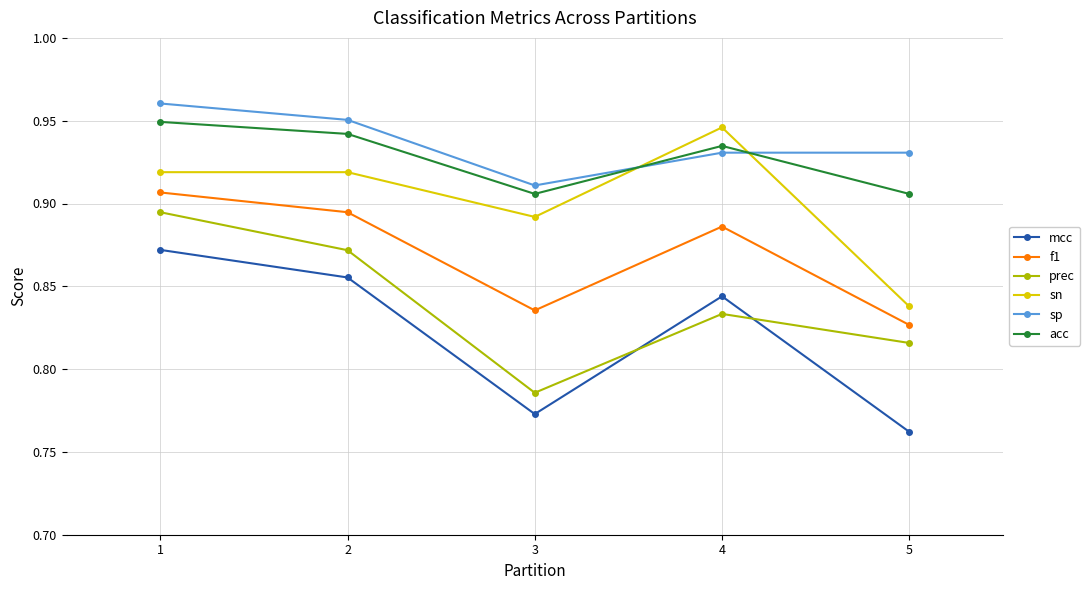

Which series has the largest total across all categories?

sp